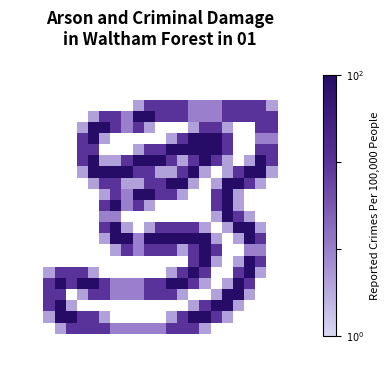

At which category is the sum across all series the highest?

16